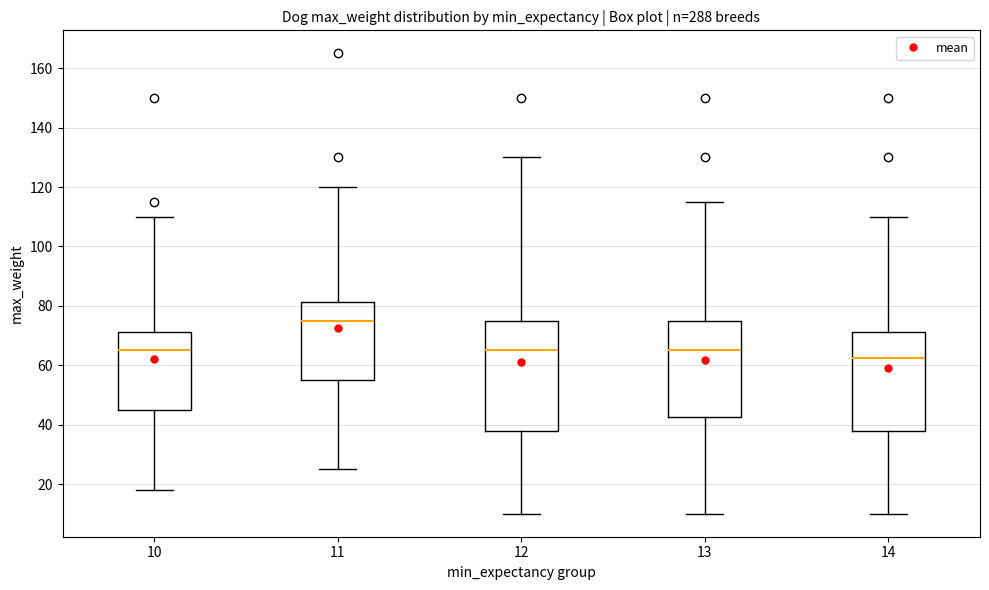

Where does the lower whisker of the box at x = 12 end on the y-axis? The values are not printed on the chart, so give them approximately, as read against the axis.

10